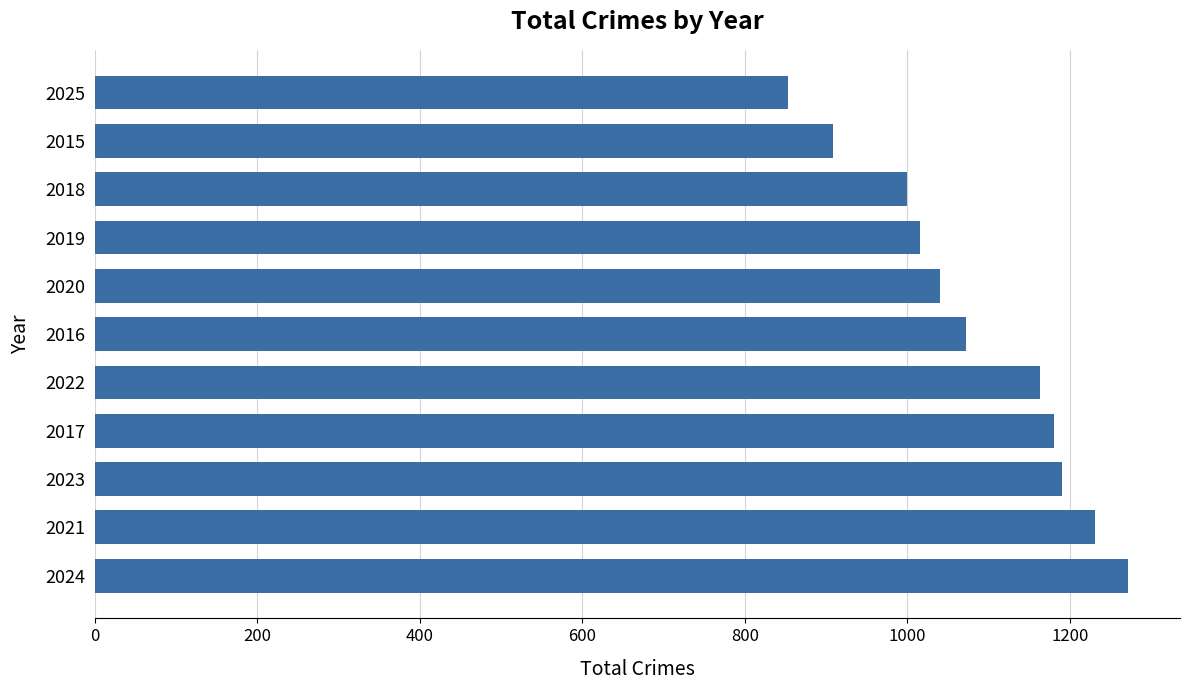

How many bars are there in total?

11